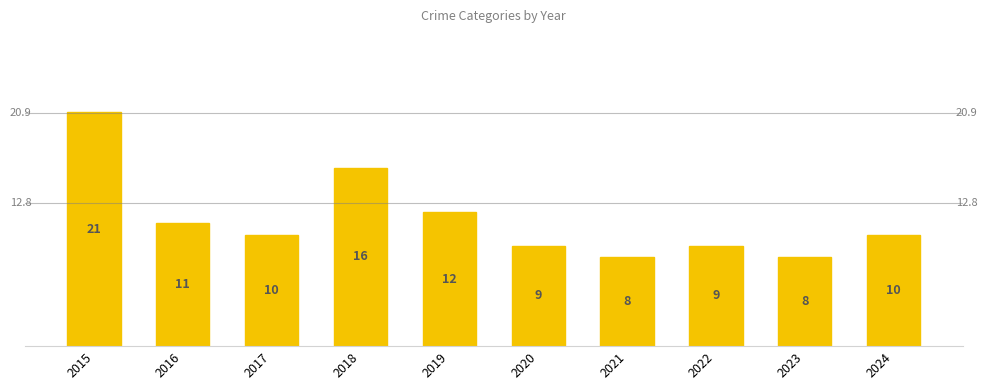

What is the value of the 4th bar from the left?

16